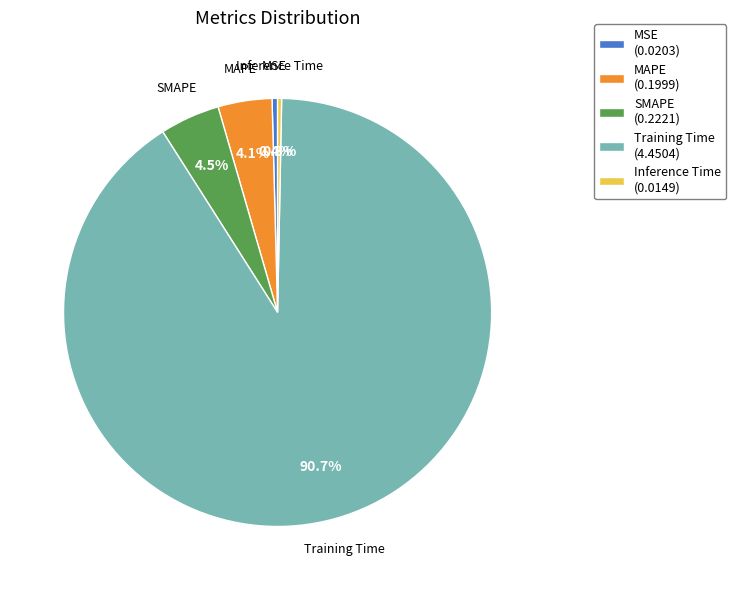

How many segments does this pie chart have?

5